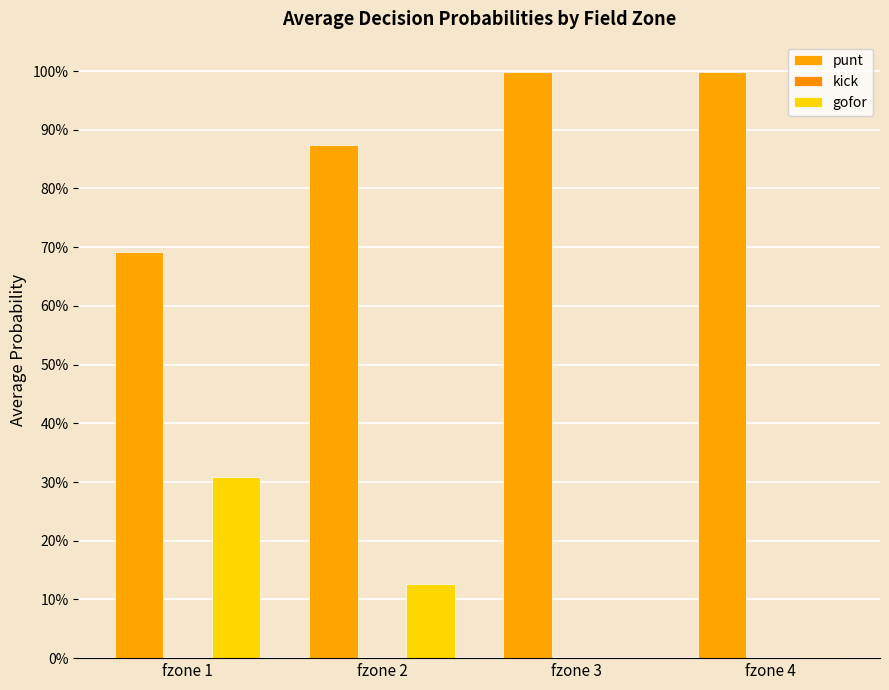

Which has a higher value, fzone 4 or fzone 3?

fzone 3